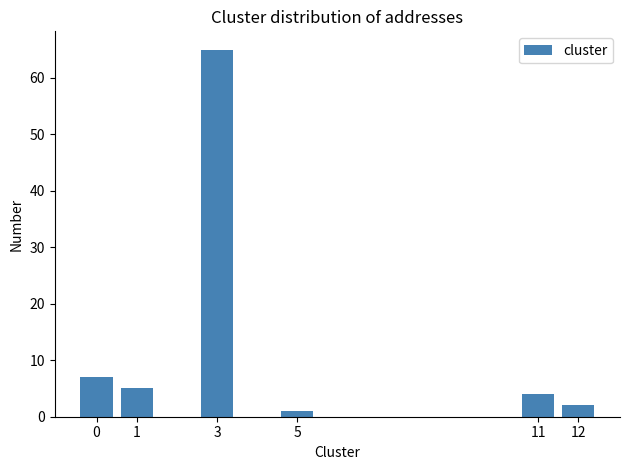

Reading right to left, transcribe all the data shown in this chart.

2	4	1	65	5	7